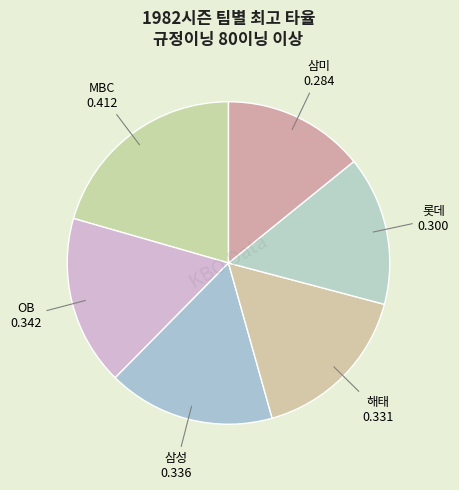

How many segments does this pie chart have?

6